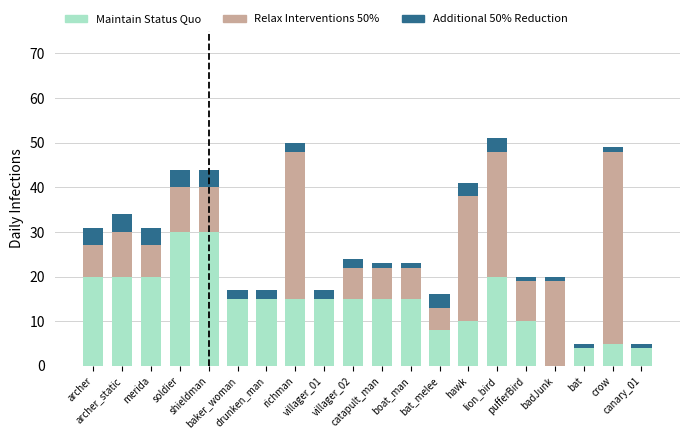

At villager_02, list the series in order from largest to smallest.

Maintain Status Quo, Relax Interventions 50%, Additional 50% Reduction